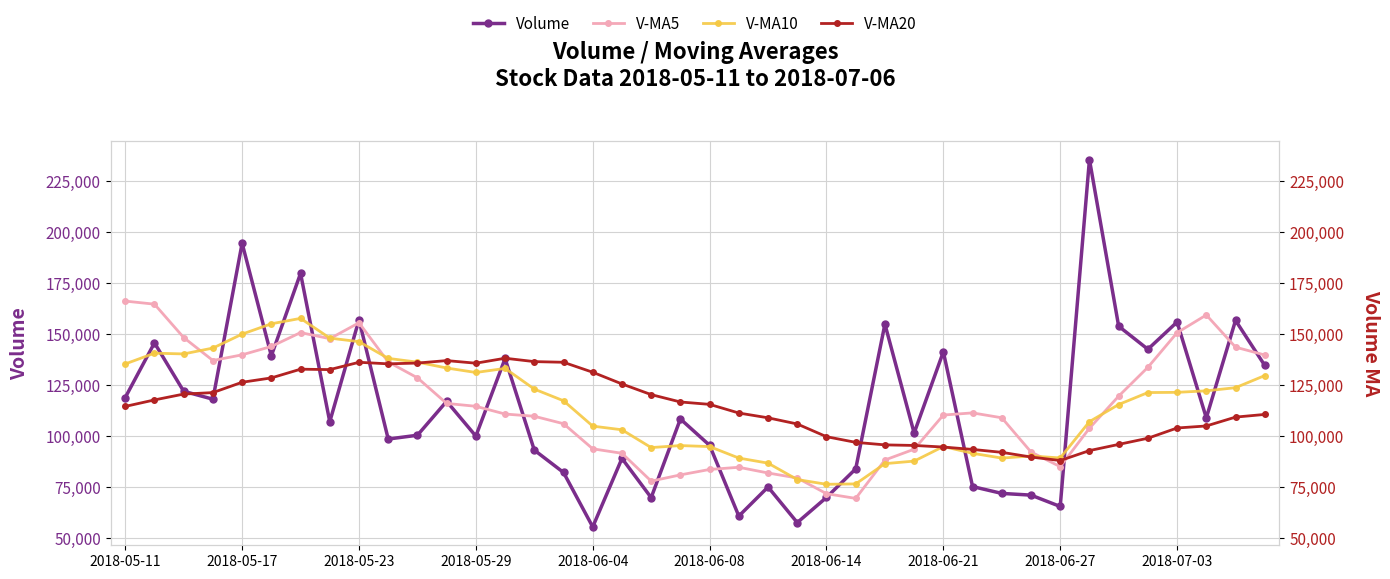

Reading right to left, extract all data points from this chart.

Volume: 134764.4	156808.4	109036.5	156050.1	142677.7	153971.4	235679.7	65612.0	71184.9	72026.4	75378.3	141431.1	101597.1	155007.3	84048.7	70054.4	57712.4	75168.4	60912.8	95589.8	108513.0	69958.6	89166.3	55602.9	82277.0	93243.7	138154.0	100104.1	117159.8	100537.2	98676.1	157135.1	107149.2	179877.5	139472.4	194643.6	118206.8	122083.3	145815.1	119018.2
V-MA5: 139867.4	143708.8	159483.1	150798.2	133825.1	119694.9	103976.3	85126.5	92323.6	109088.0	111492.5	110427.7	93684.0	88398.3	69579.4	71887.6	79579.3	82028.5	84828.1	83766.1	81103.5	78049.7	91688.8	93876.3	106187.7	109839.8	110926.2	114722.4	116131.5	128675.0	136462.1	155655.6	147869.9	150856.7	144044.2	139953.4	137165.0	148419.6	164780.9	166286.6
V-MA10: 129781.1	123842.6	122304.8	121560.9	121456.6	115593.7	107202.0	89405.3	90360.9	89333.7	91690.0	95003.5	87856.3	86613.2	76672.7	76495.6	78814.5	86858.6	89352.2	94976.9	95471.6	94488.0	103205.6	105003.9	117431.4	123150.9	133290.9	131296.2	133494.1	136359.6	138207.7	146410.3	148144.8	157818.8	155165.5	150102.7	143266.8	140392.8	140752.3	135480.0
V-MA20: 110735.6	109423.0	105080.5	104087.0	99064.7	96044.6	93008.2	88132.0	89856.6	92155.3	93580.8	94745.7	95530.9	95808.5	97052.1	99823.2	106052.7	109077.4	111423.2	115668.3	116839.7	120449.1	125675.2	131411.4	136298.4	136626.8	138278.9	135844.5	137123.2	135919.8	135531.5	136292.6	132707.1	132914.8	128634.5	126508.2	121434.4	120713.4	117846.9	114659.3